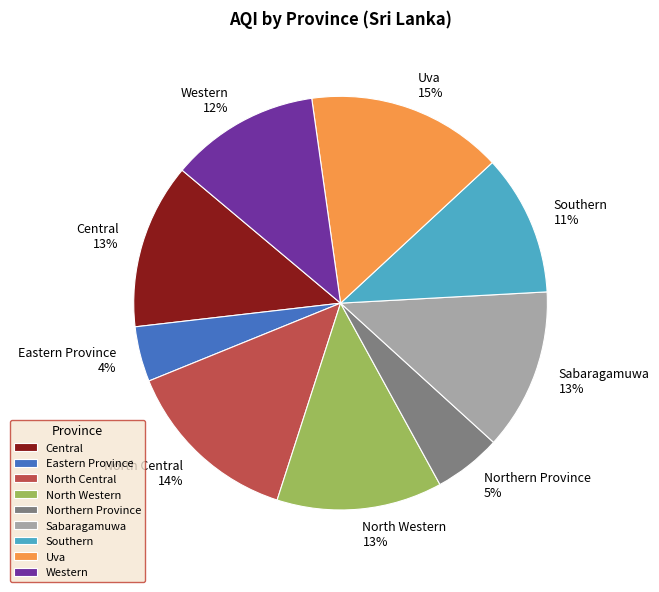

Which category has the smallest portion of the pie?

Eastern Province